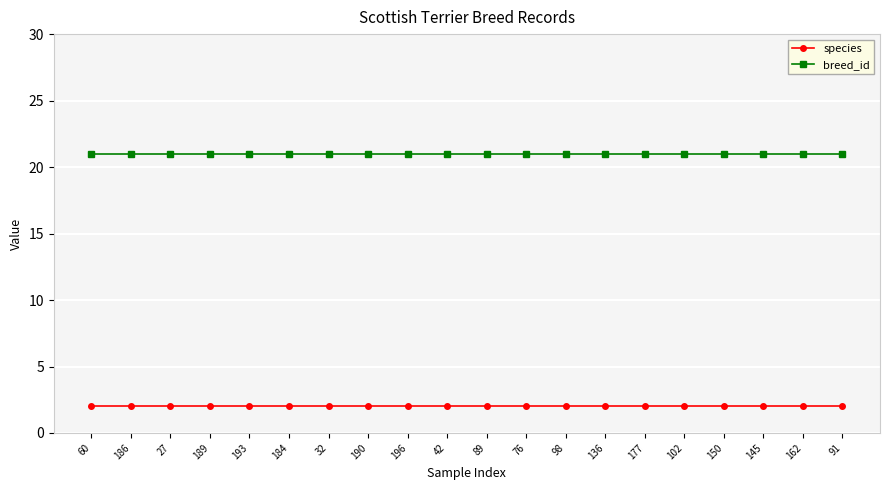

What is the maximum value shown in the chart?

21